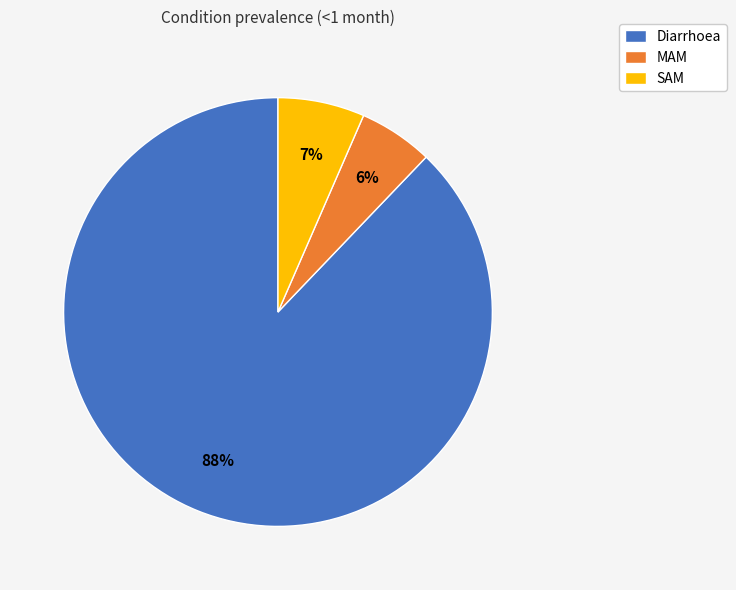

To the nearest percent, what portion does MAM represent?

6%